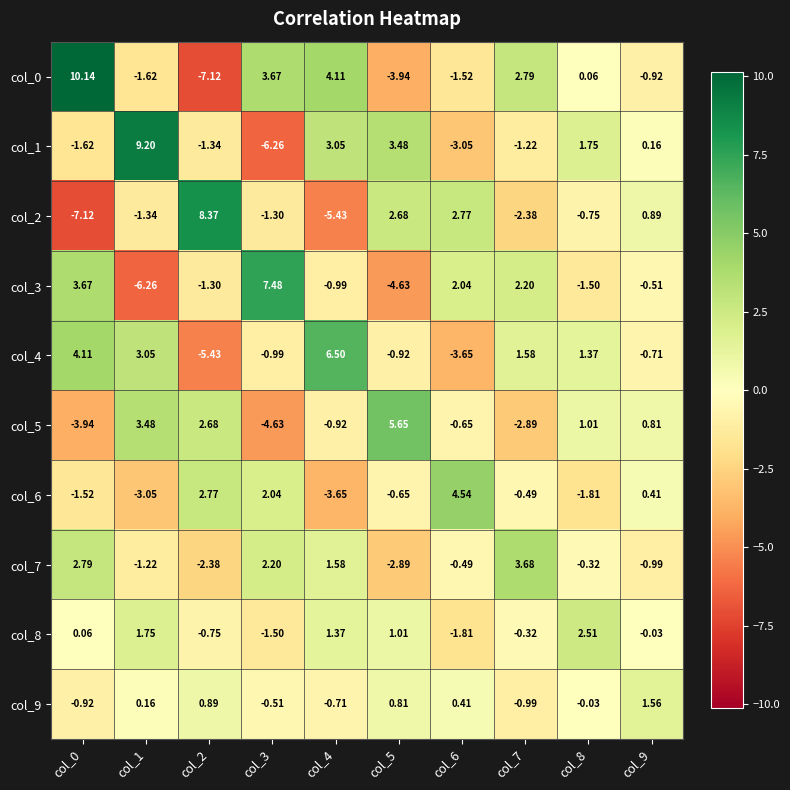

Is the value of col_2 at col_1 greater than the value of col_6 at col_5?

No